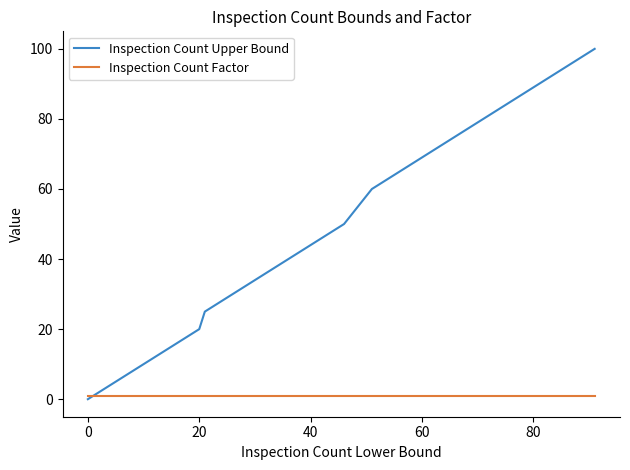

Rank the series by their maximum value, from lowest to highest.

Inspection Count Factor, Inspection Count Upper Bound